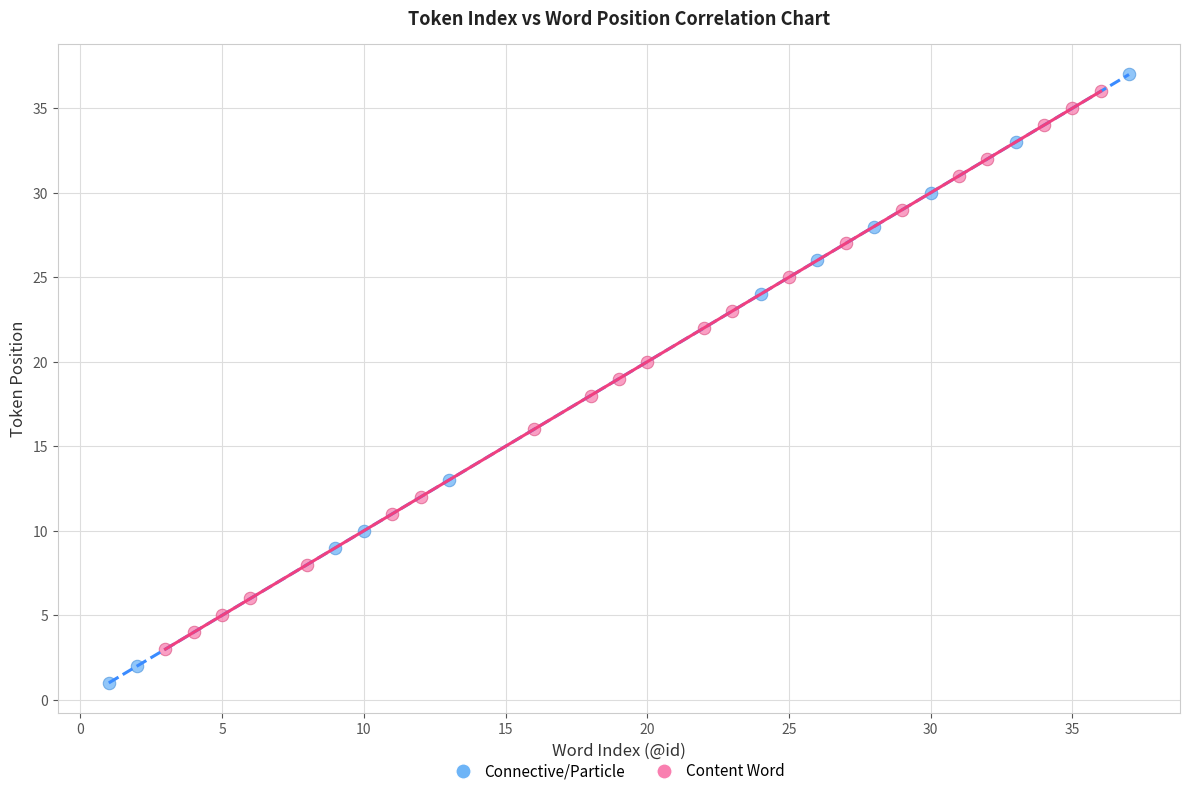

Which series has the largest Y range (max minus min)?

Connective/Particle